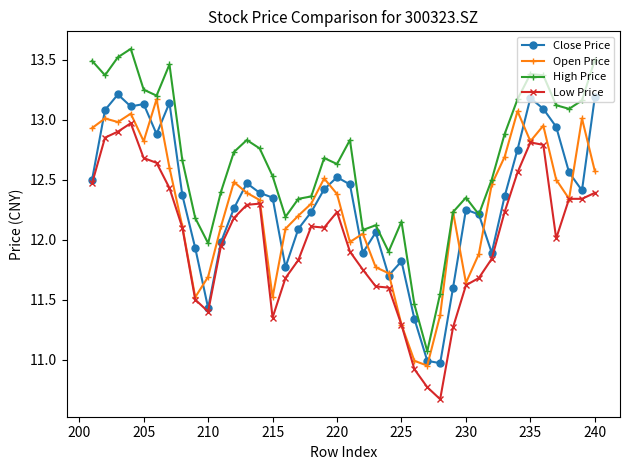

List the series in order of their peak value, highest first.

High Price, Close Price, Open Price, Low Price